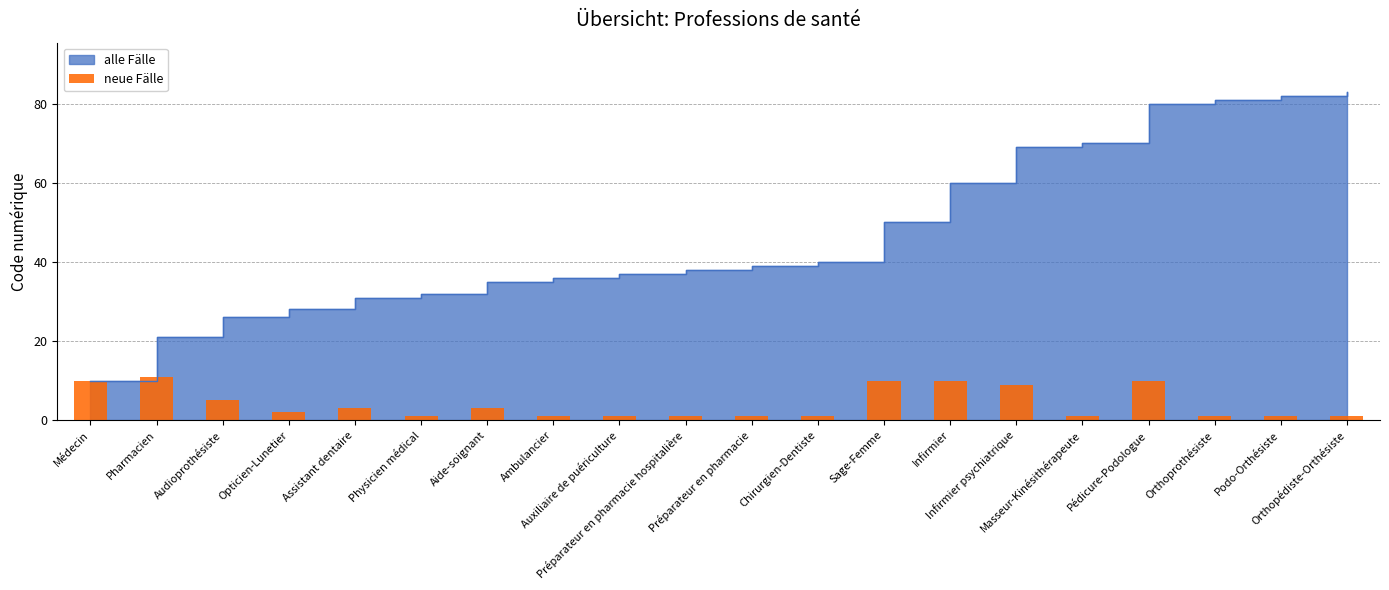

Which label corresponds to the smallest value in the chart?

Physicien médical